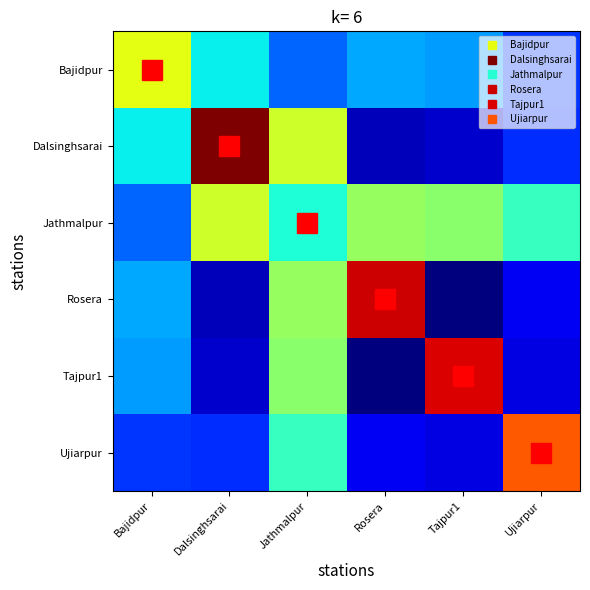

Reading left to right, list all the values displayed in this chart.

Bajidpur: Bajidpur=3.7	Dalsinghsarai=2.2	Jathmalpur=1.4	Rosera=1.8	Tajpur1=1.7	Ujiarpur=1.1
Dalsinghsarai: Bajidpur=2.2	Dalsinghsarai=5.8	Jathmalpur=3.5	Rosera=0.4	Tajpur1=0.5	Ujiarpur=1.1
Jathmalpur: Bajidpur=1.4	Dalsinghsarai=3.5	Jathmalpur=2.3	Rosera=3.1	Tajpur1=3.0	Ujiarpur=2.5
Rosera: Bajidpur=1.8	Dalsinghsarai=0.4	Jathmalpur=3.1	Rosera=5.4	Tajpur1=0.1	Ujiarpur=0.7
Tajpur1: Bajidpur=1.7	Dalsinghsarai=0.5	Jathmalpur=3.0	Rosera=0.1	Tajpur1=5.3	Ujiarpur=0.6
Ujiarpur: Bajidpur=1.1	Dalsinghsarai=1.1	Jathmalpur=2.5	Rosera=0.7	Tajpur1=0.6	Ujiarpur=4.8